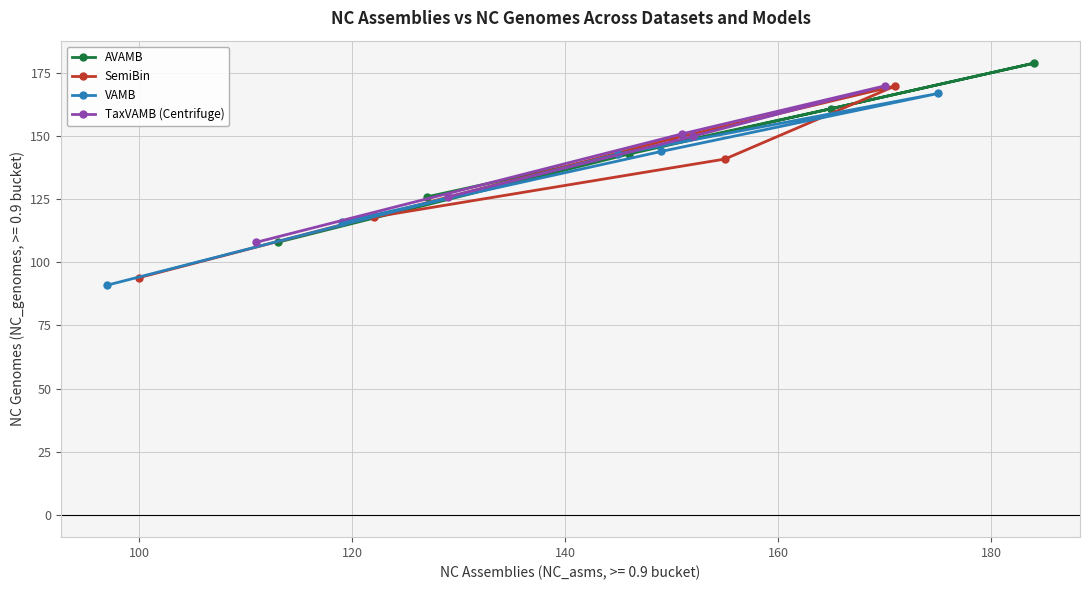

What is the average value of the AVAMB series?

143